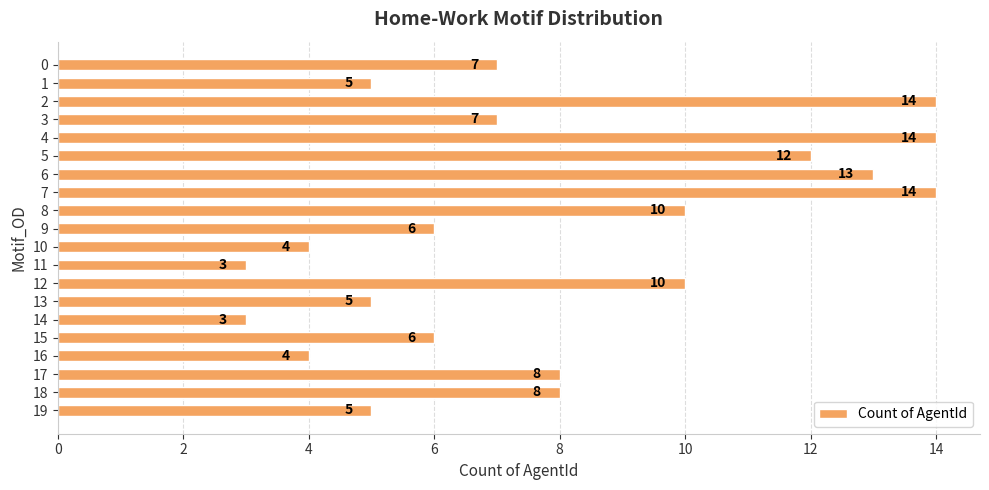

What is the sum of the values at 4 and 13?

19